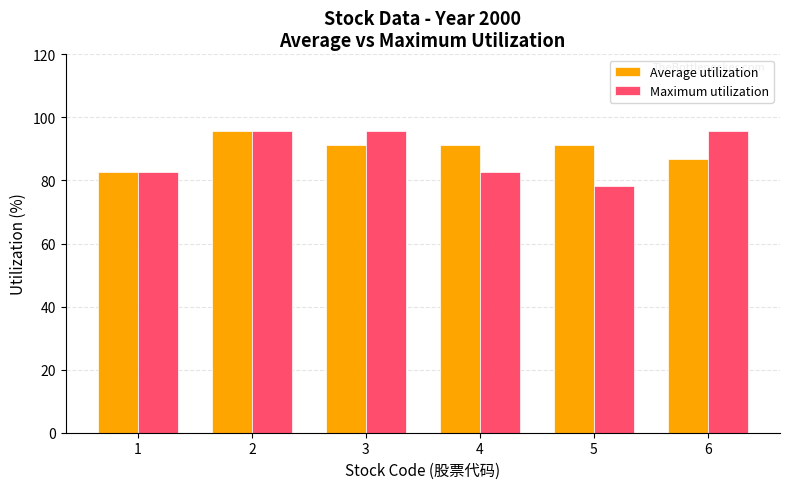

How many distinct data groups are displayed?

2